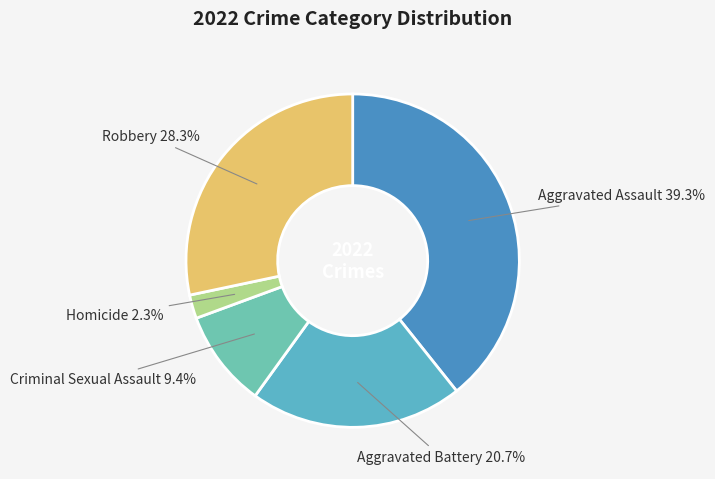

How many segments does this pie chart have?

5